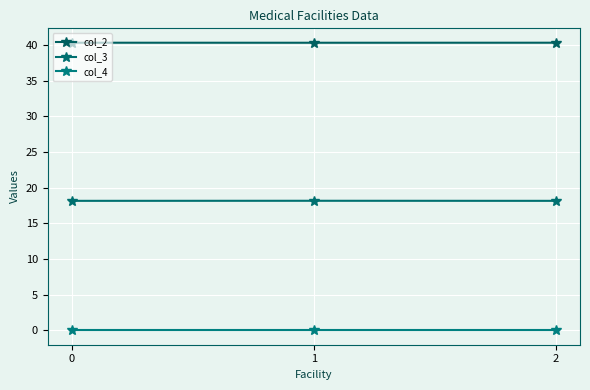

Reading right to left, extract all data points from this chart.

col_2: 2=40.3	1=40.3	0=40.3
col_3: 2=18.2	1=18.2	0=18.2
col_4: 2=0.0	1=0.0	0=0.0